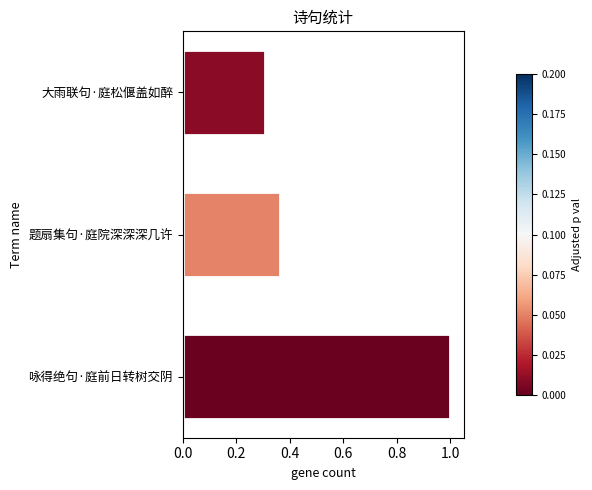

List the labels in order of value, smallest first.

大雨联句·庭松偃盖如醉, 题扇集句·庭院深深深几许, 咏得绝句·庭前日转树交阴